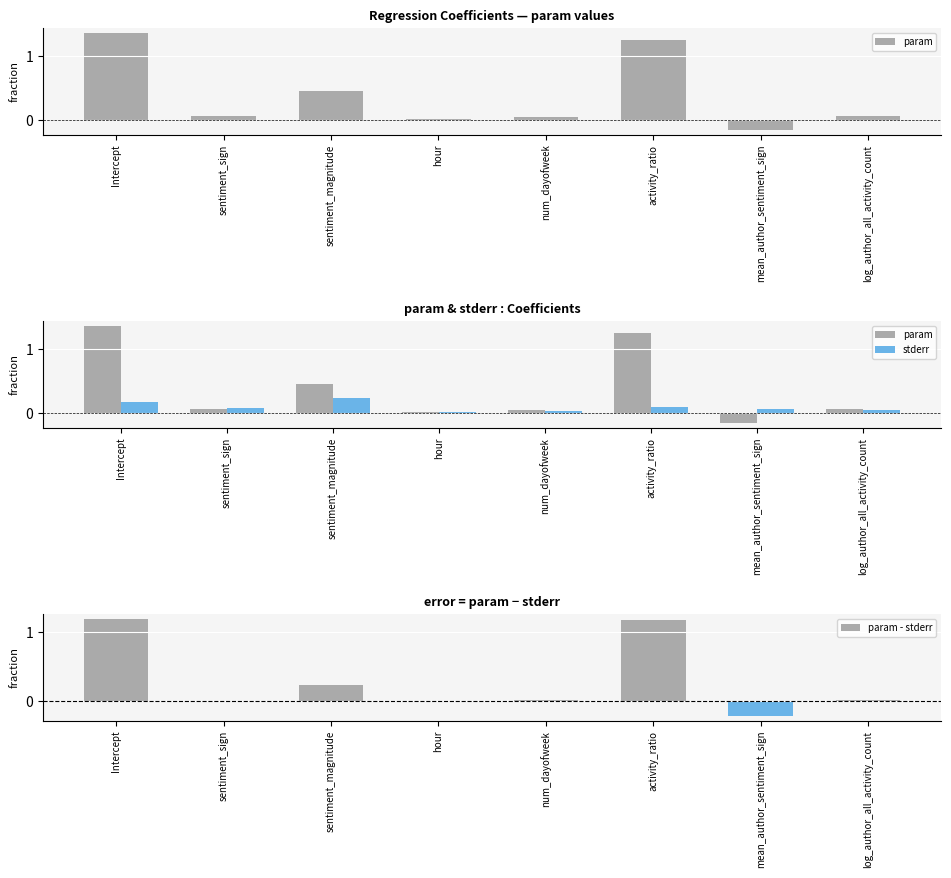

Is it true that param equals 0.1 at sentiment_sign?

True